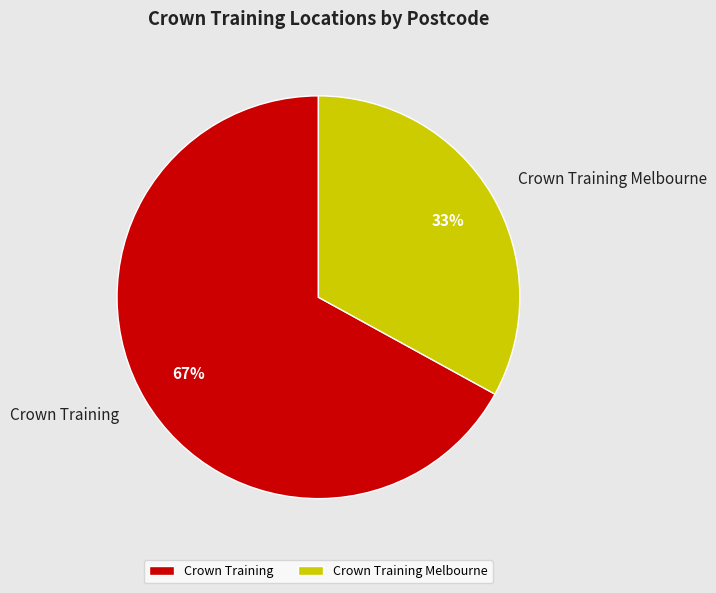

To the nearest percent, what percentage of the pie is Crown Training?

67%